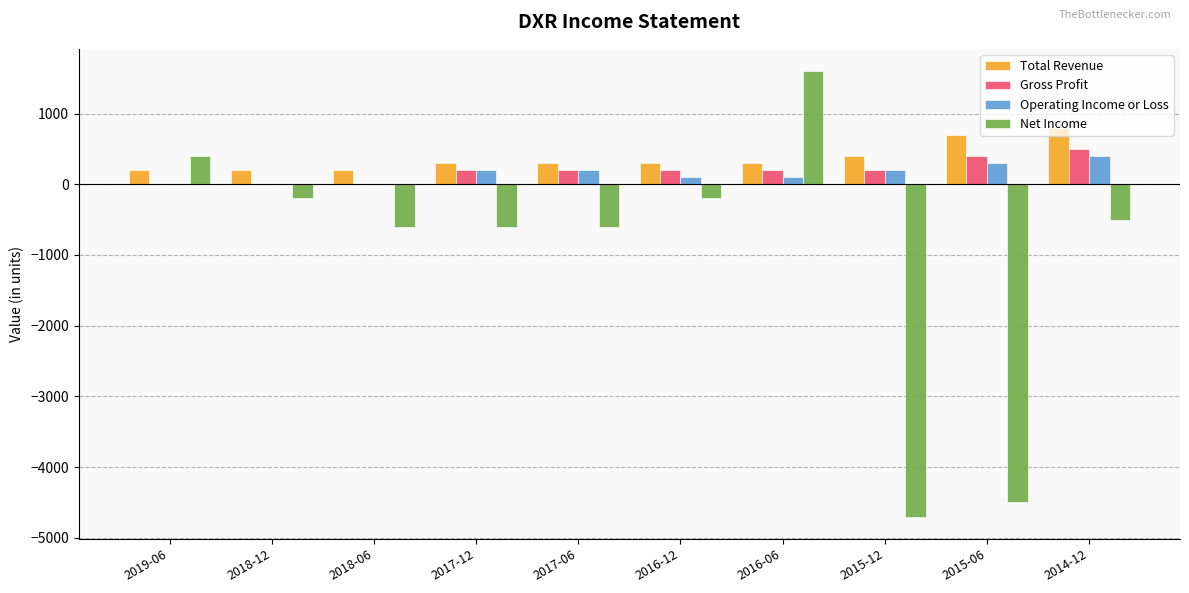

What is the spread (max minus min) of values at 2016-12?

500